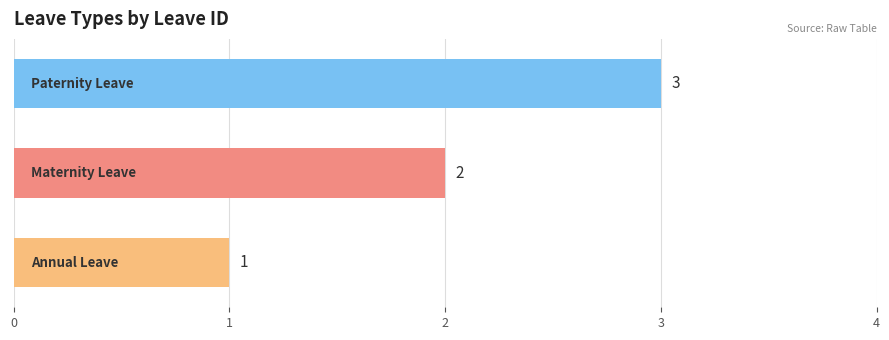

What is the greatest value displayed?

3